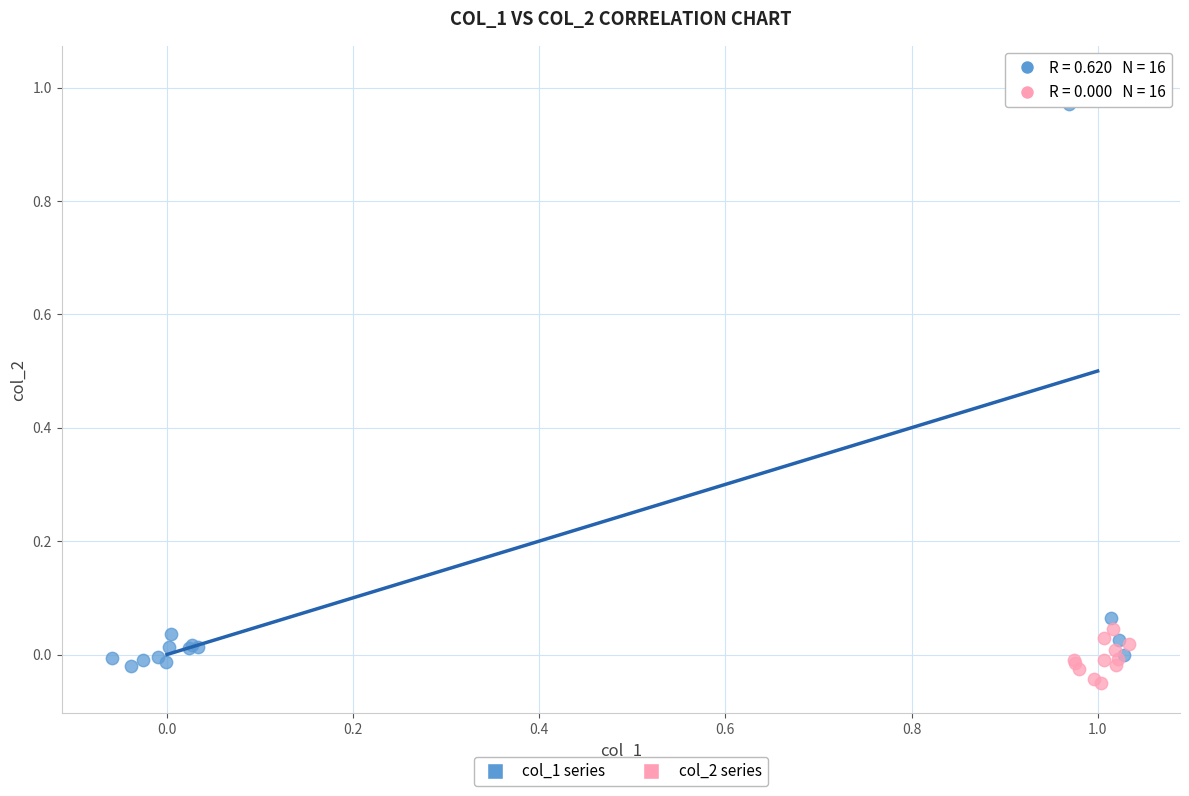

Which series has the widest spread of Y values?

col_2 series